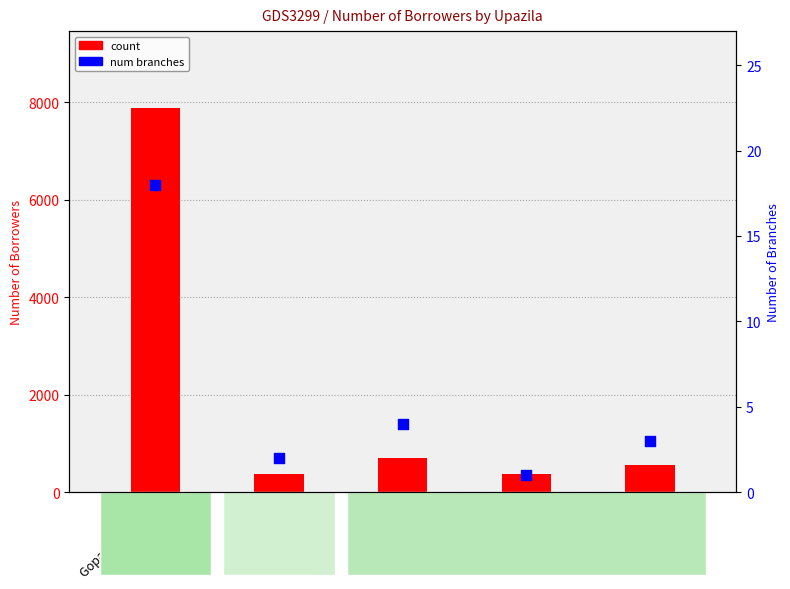

What is the total value across all series at Muksudpur?

370